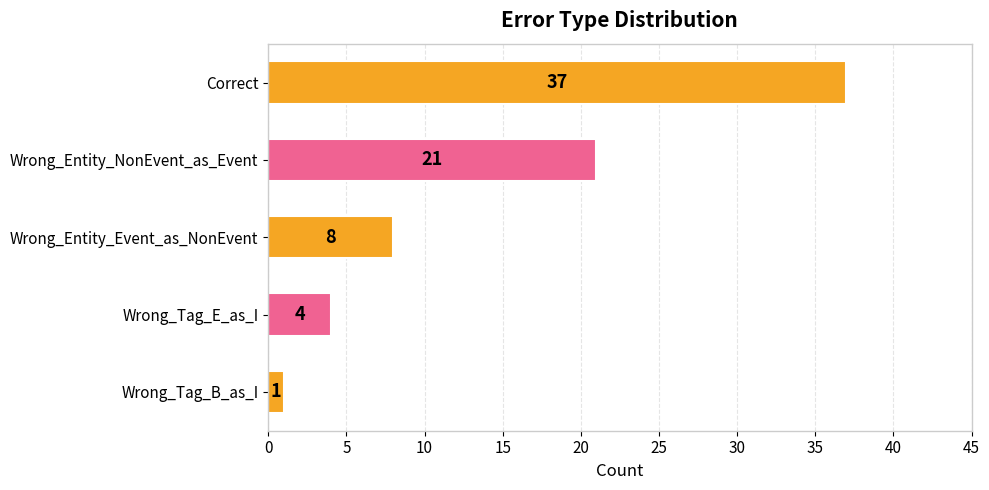

What is the difference between the values at Wrong_Entity_NonEvent_as_Event and Correct?

16